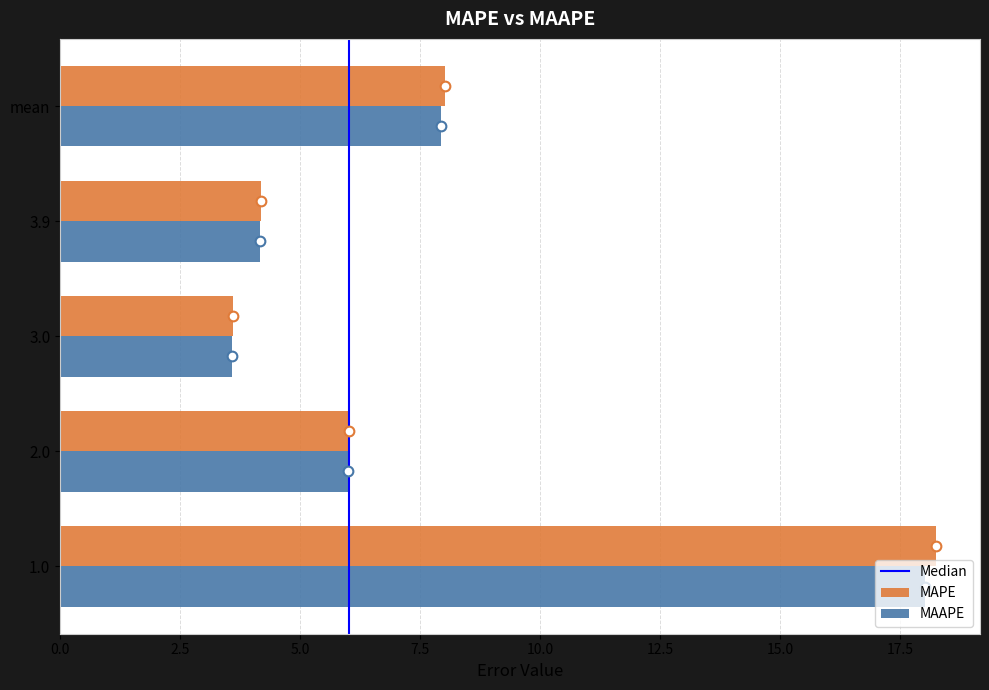

Is the value of MAPE at 2.0 greater than the value of MAAPE at mean?

No